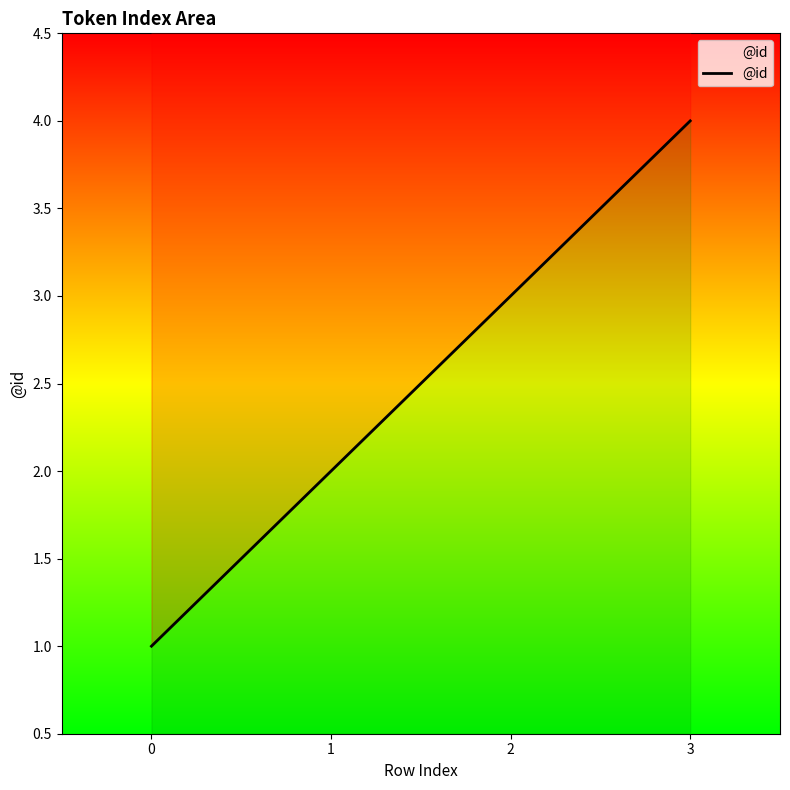

Does the chart display data point markers on the line(s)?

No